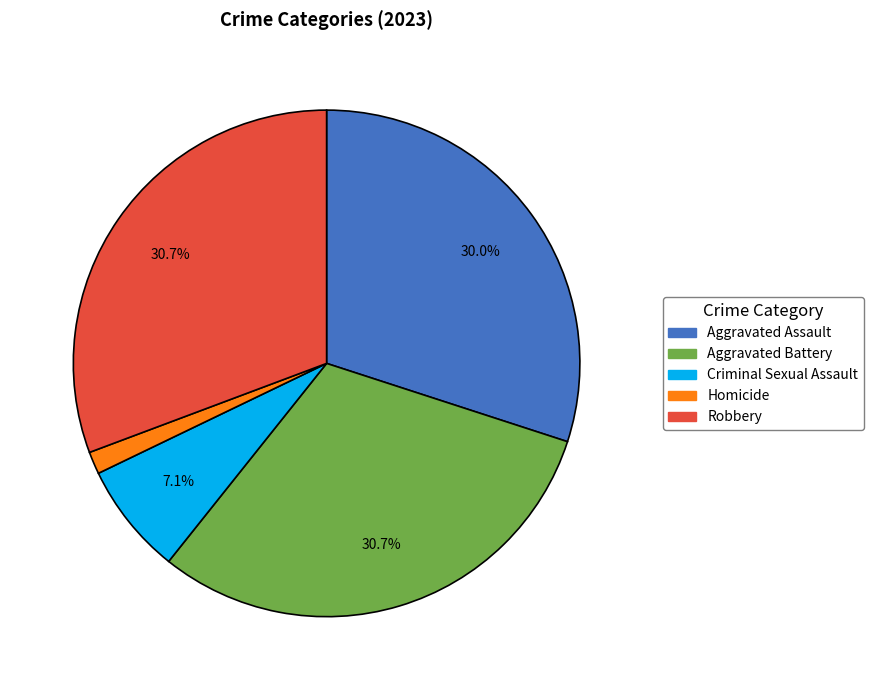

What is the smallest slice in the pie chart?

Homicide